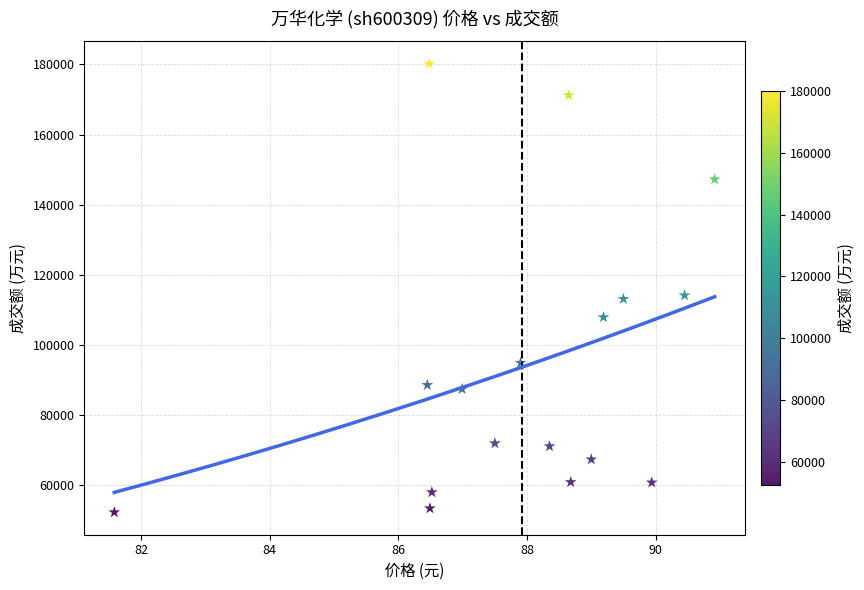

What is the range of Y values (max minus min)?

127790